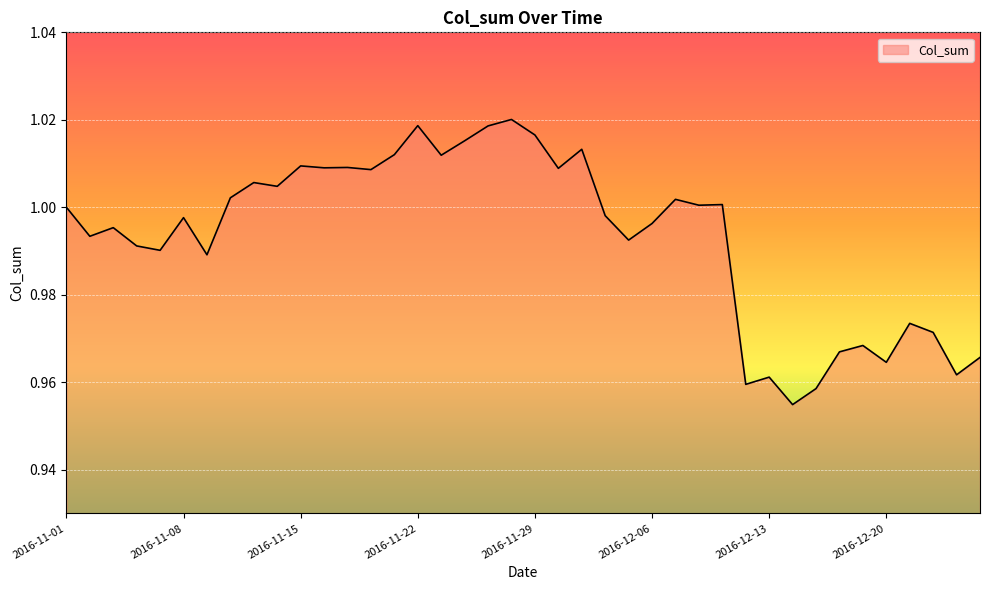

Does the chart display data point markers on the line(s)?

No